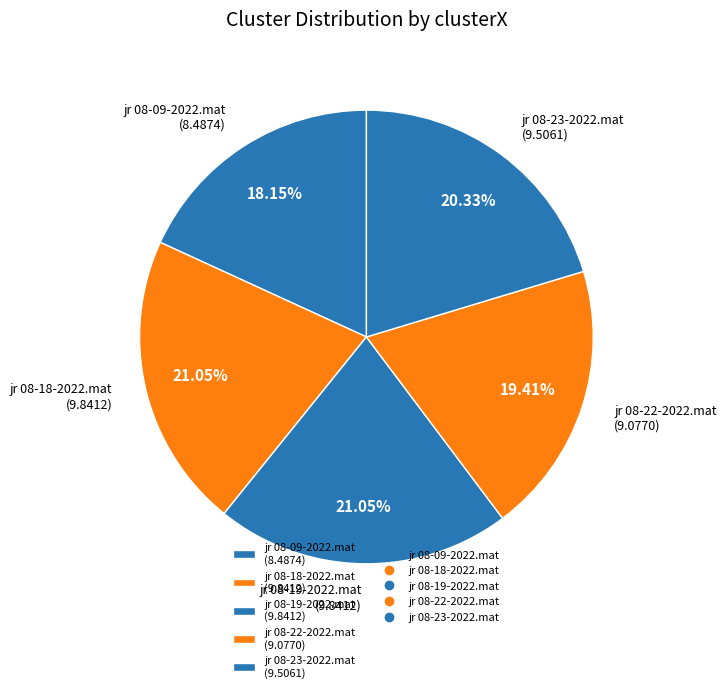

Does any single category account for the majority?

No